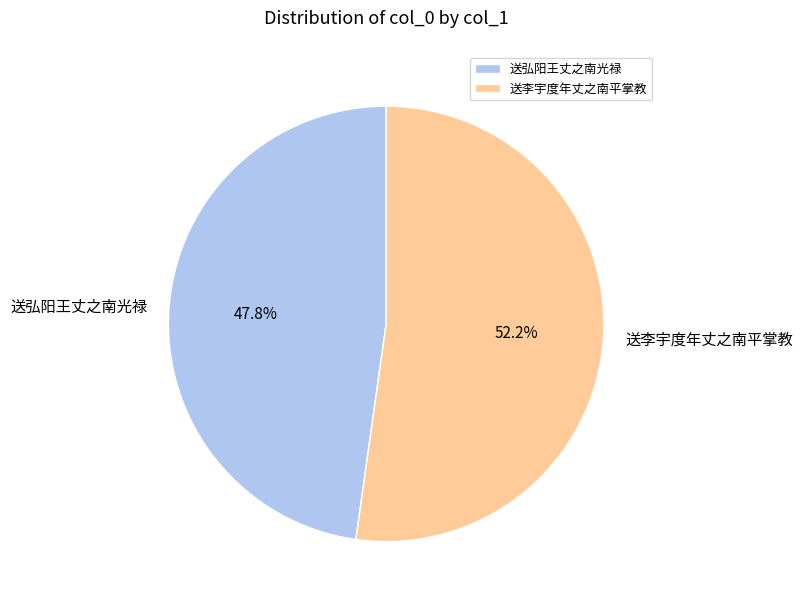

What is the total percentage of 送李宇度年丈之南平掌教 and 送弘阳王丈之南光禄?

100.0%